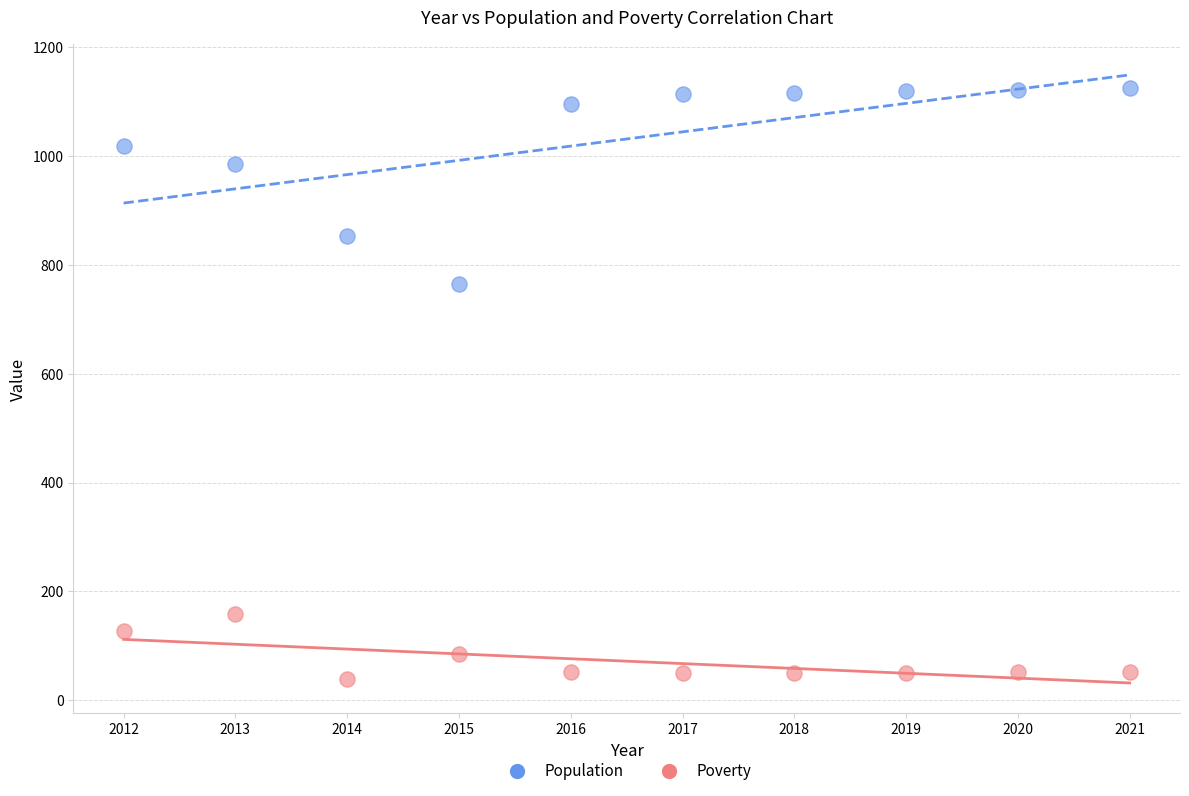

Which series has the widest spread of Y values?

Population